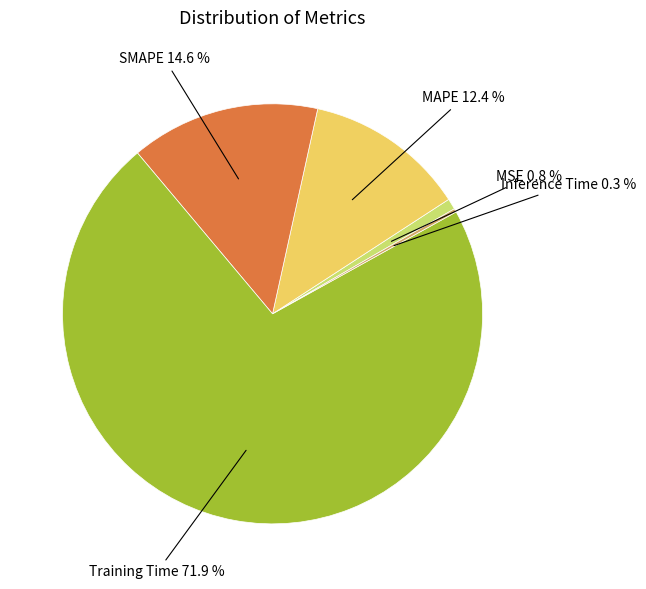

Is there a majority slice in this chart?

Yes